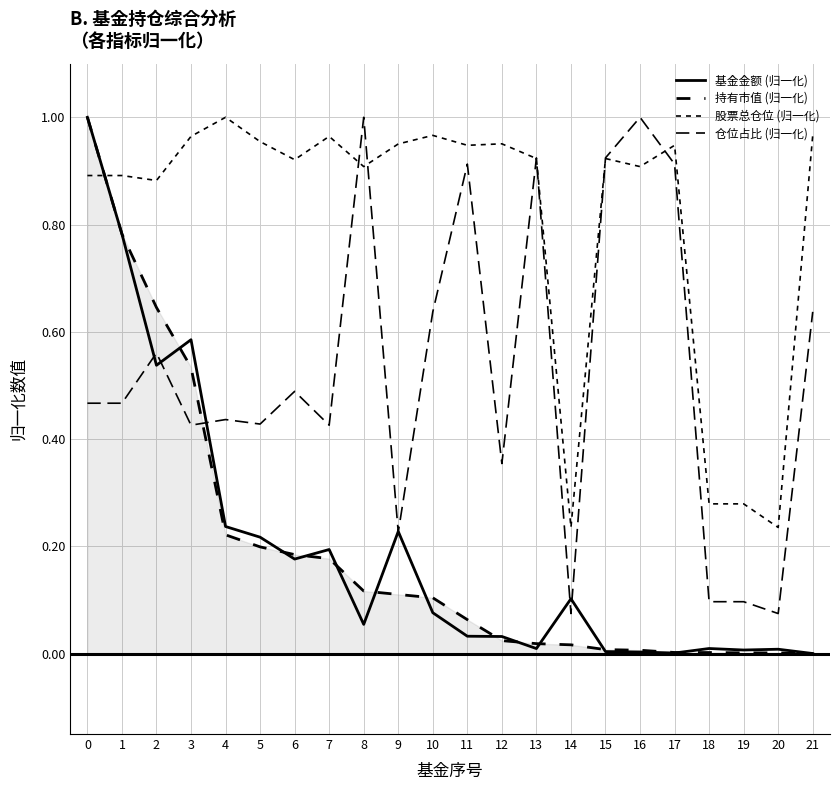

Does the chart display data point markers on the line(s)?

No